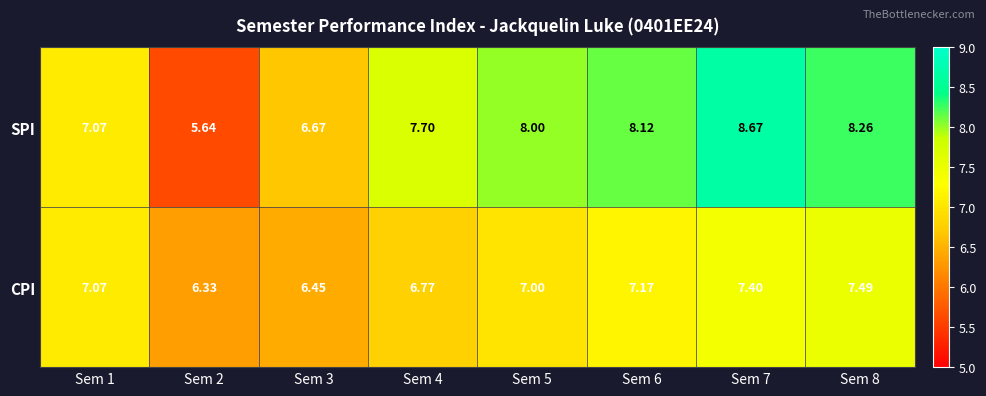

Rank the series at Sem 8 from highest to lowest value.

SPI, CPI